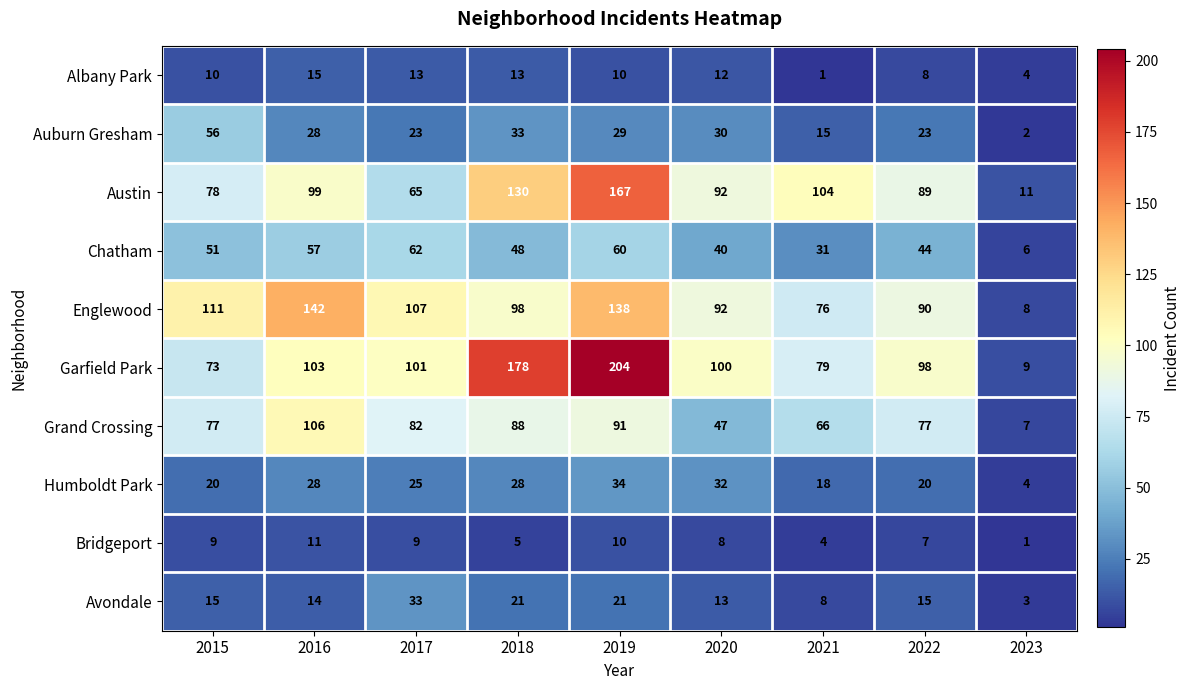

What is the spread (max minus min) of values at 2017?

98